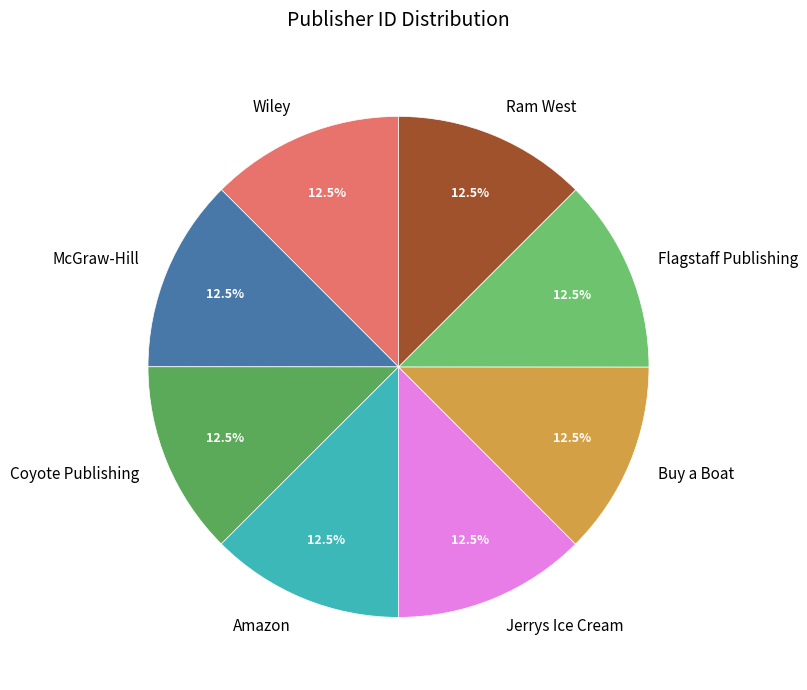

Do Buy a Boat and Wiley together represent more than half of the pie?

No